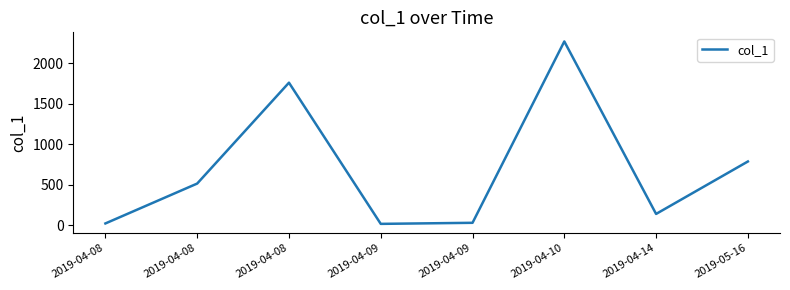

What is the ratio of the value at 2019-04-10 to the value at 2019-04-08?

1.3